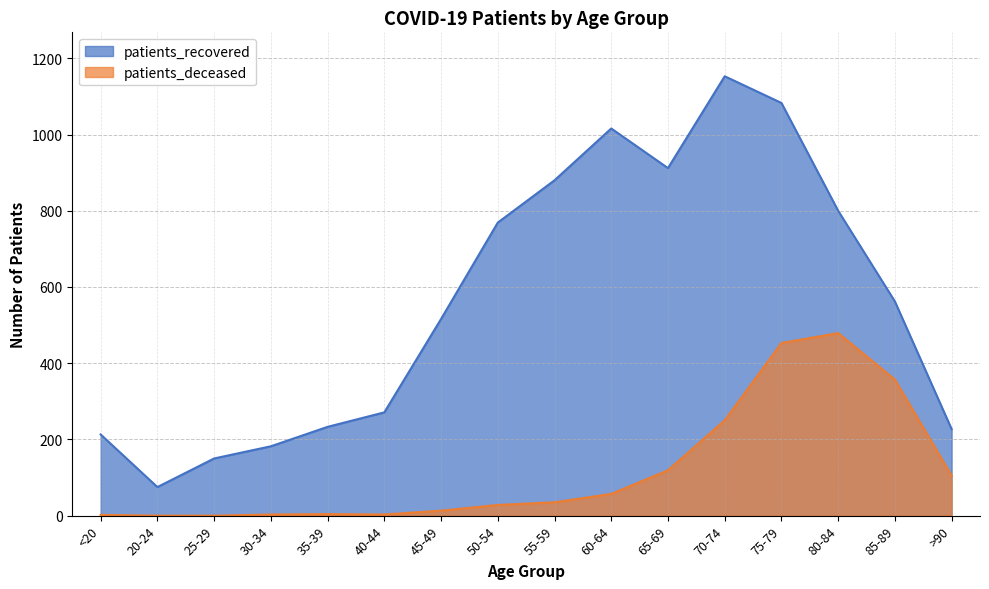

Reading left to right, what are all the values shown in this chart?

patients_recovered: 213	75	150	182	233	271	516	769	880	1016	912	1153	1083	800	562	227
patients_deceased: 2	0	0	3	4	3	13	28	35	57	119	250	453	479	357	105